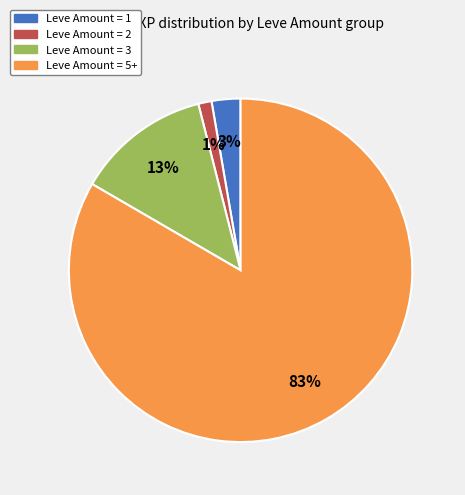

To the nearest percent, what is the average slice percentage?

25%